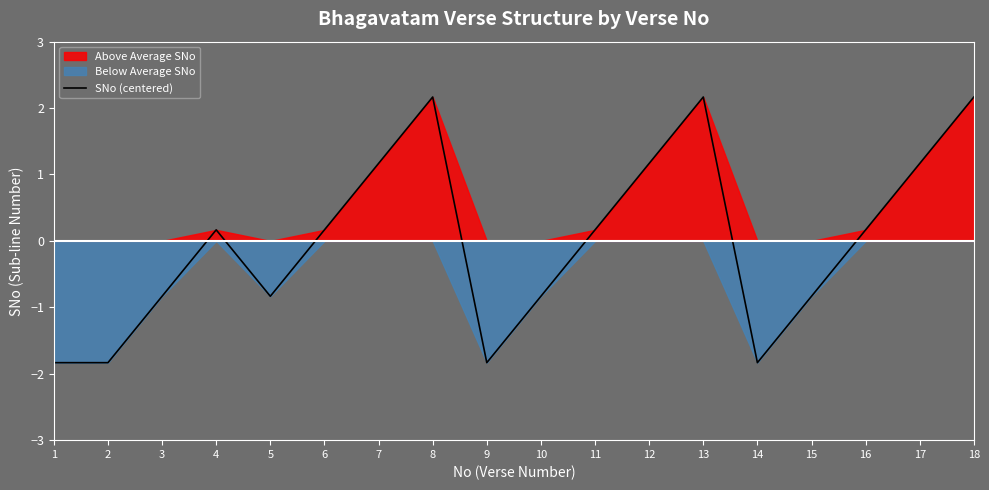

What value does the data have at 4?

0.2